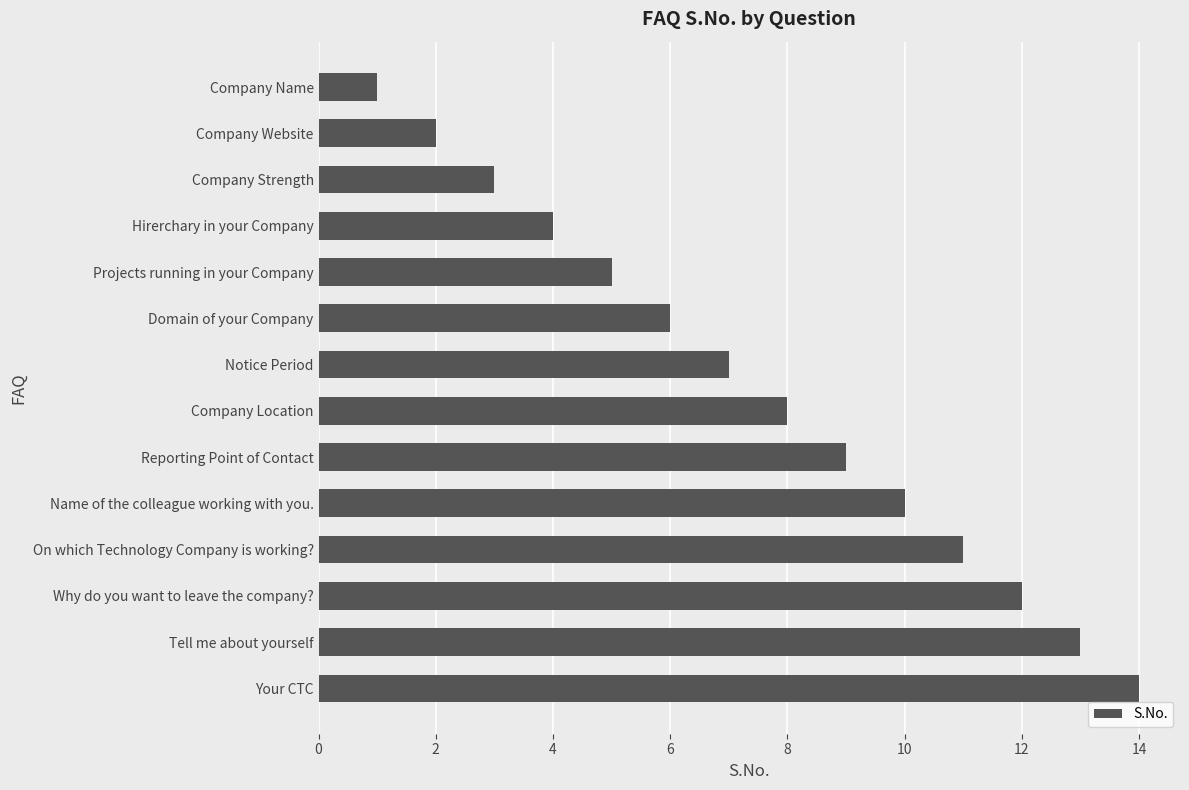

What is the difference between the second highest and second lowest values?

11